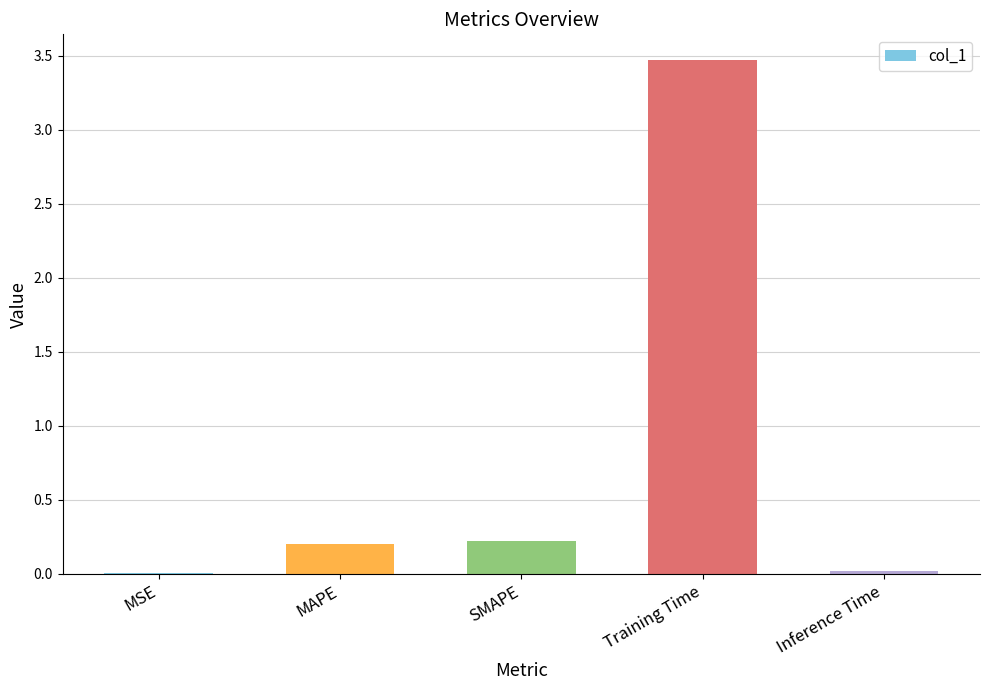

Between MAPE and Inference Time, which is larger?

MAPE